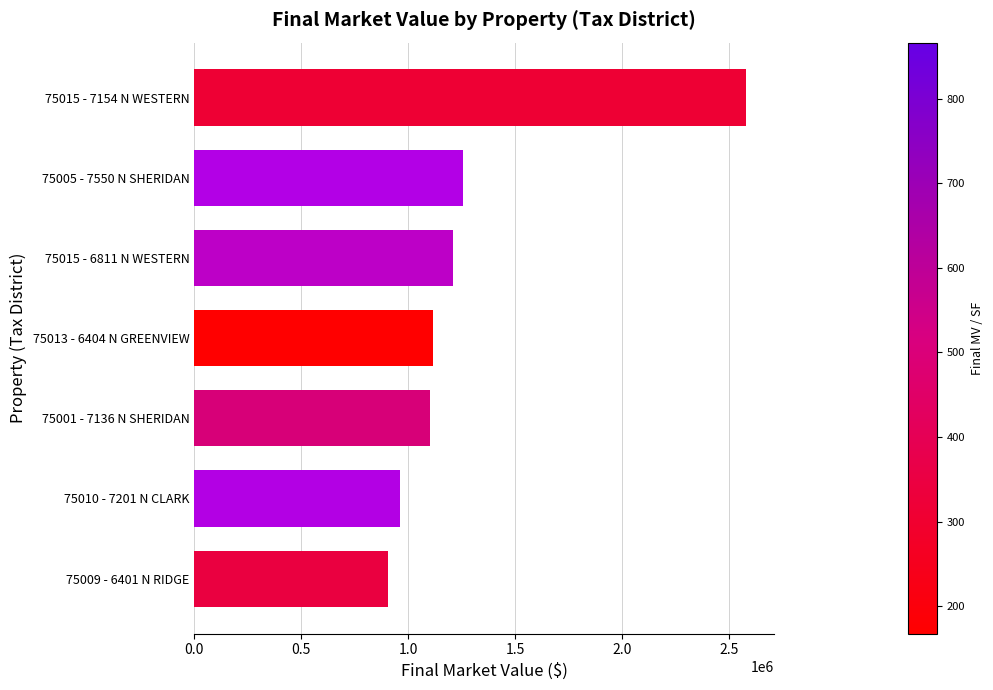

What is the difference between the values at 75010 - 7201 N CLARK and 75013 - 6404 N GREENVIEW?

155000